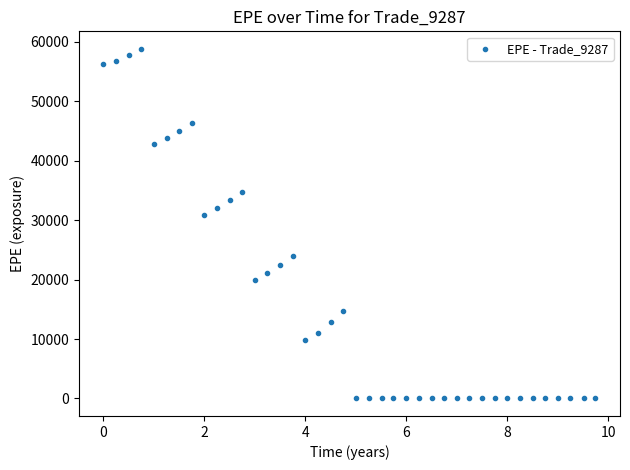

What is the range of Y values (max minus min)?

58792.8